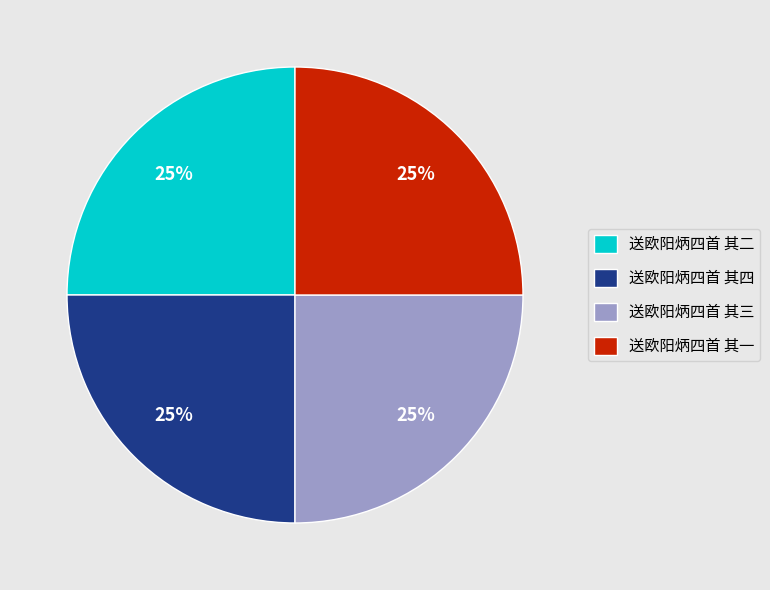

Approximately how many times larger is the value at 送欧阳炳四首 其一 compared to 送欧阳炳四首 其三?

1.0